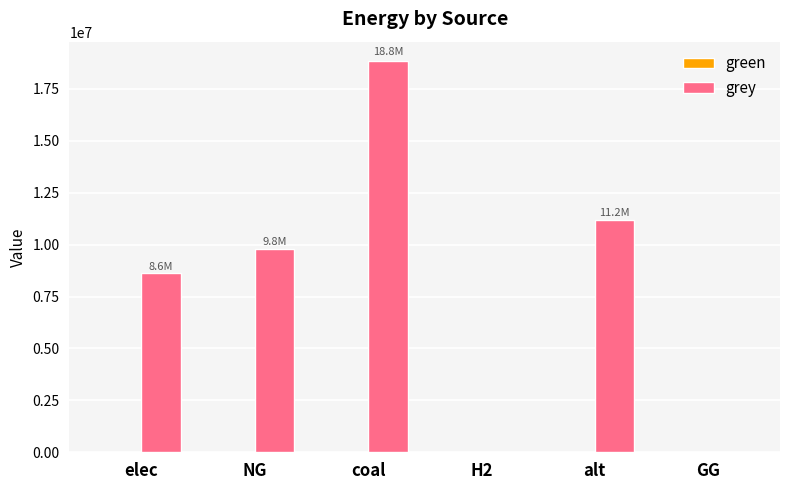

Which category has the highest value across all series?

coal